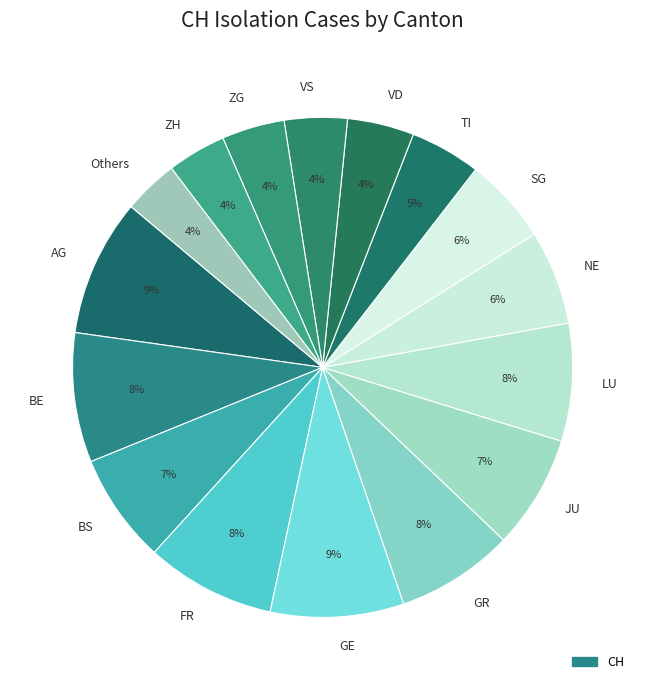

Is there any slice that represents more than half of the pie?

No